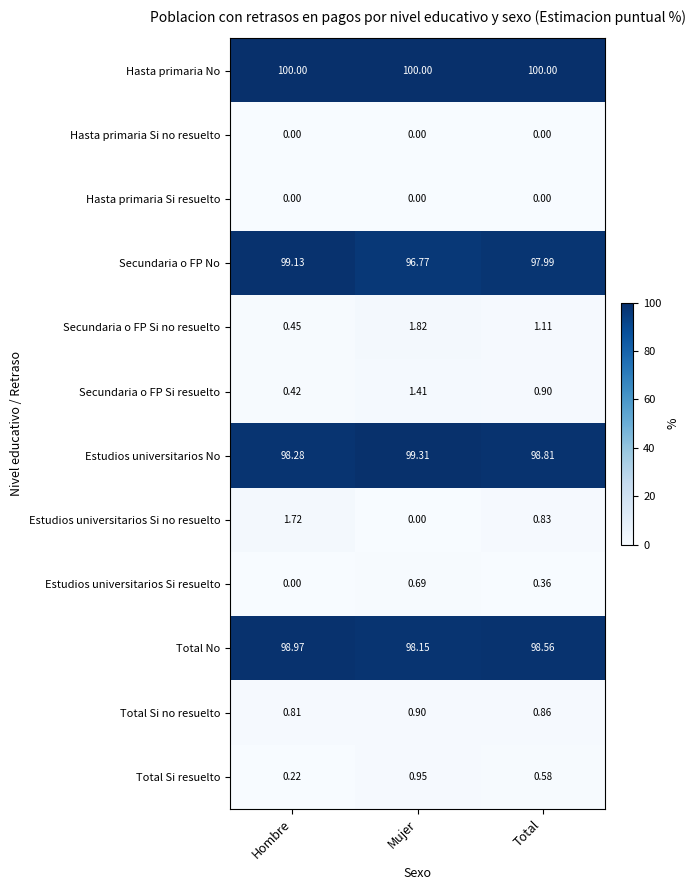

What is the difference between the highest and lowest values at Hombre?

100.0